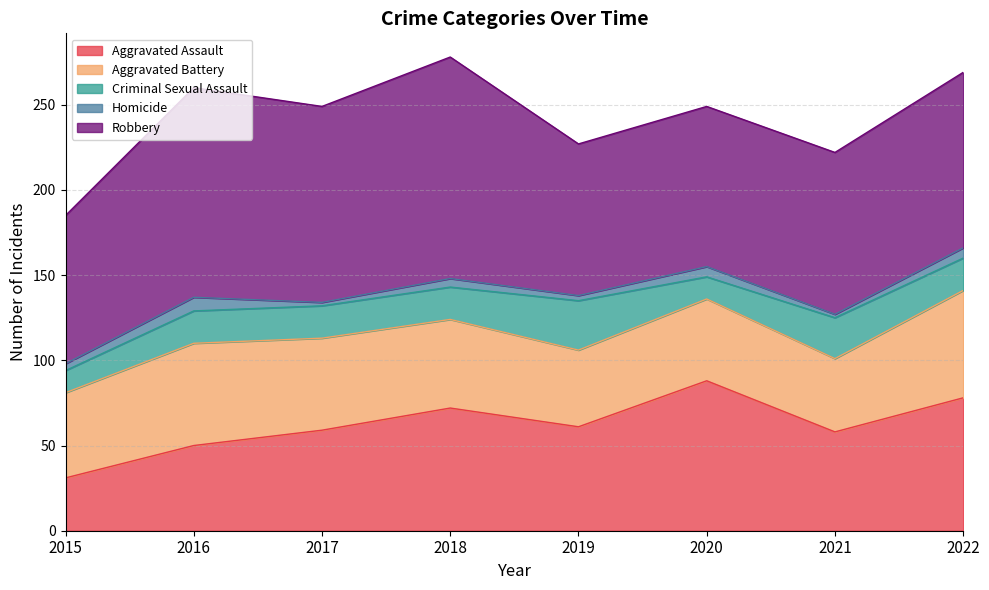

What is the difference between the highest and lowest values at 2022?

97